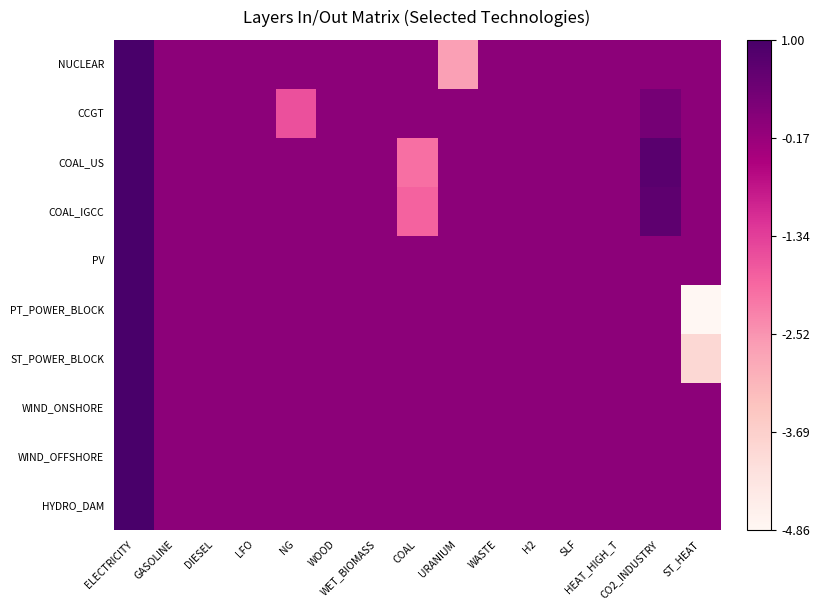

Between WASTE and ST_HEAT, which series saw the biggest shift?

PT_POWER_BLOCK